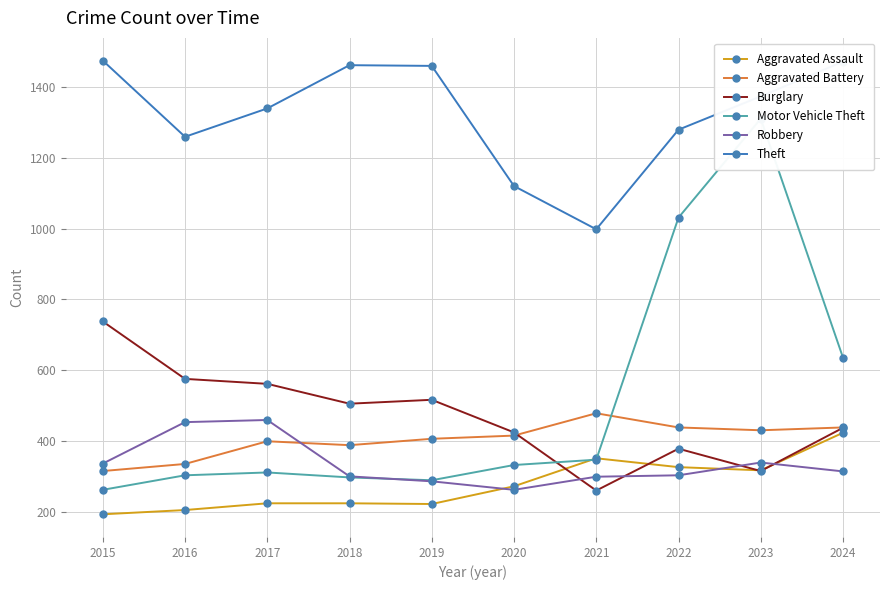

Which label corresponds to the smallest value in the chart?

2015